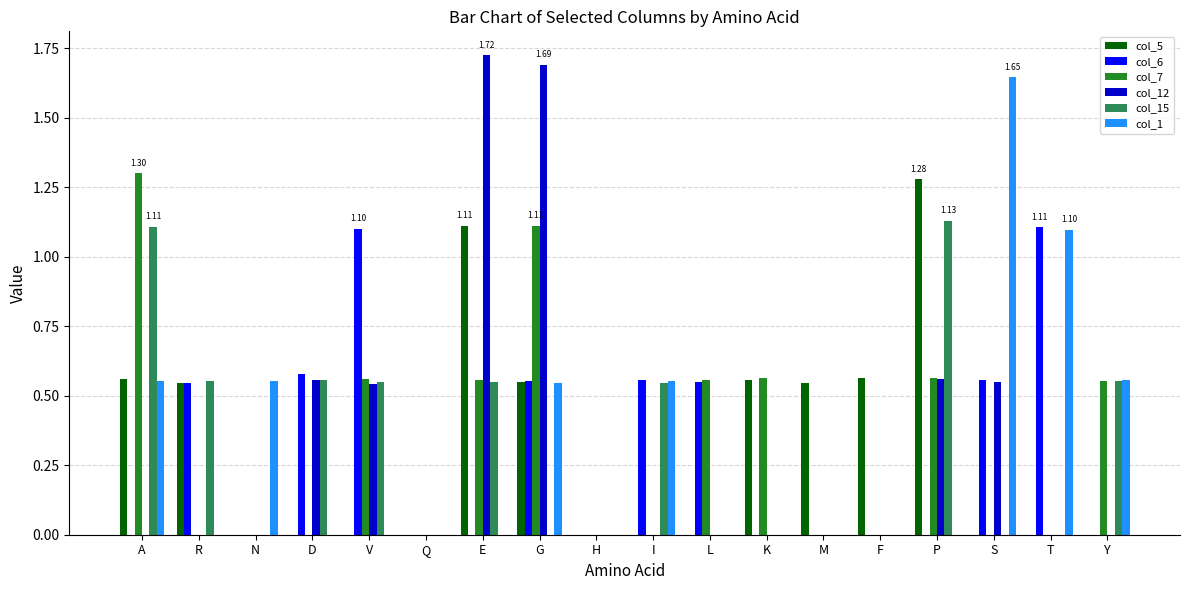

What is the sum of all col_7 values?

5.8